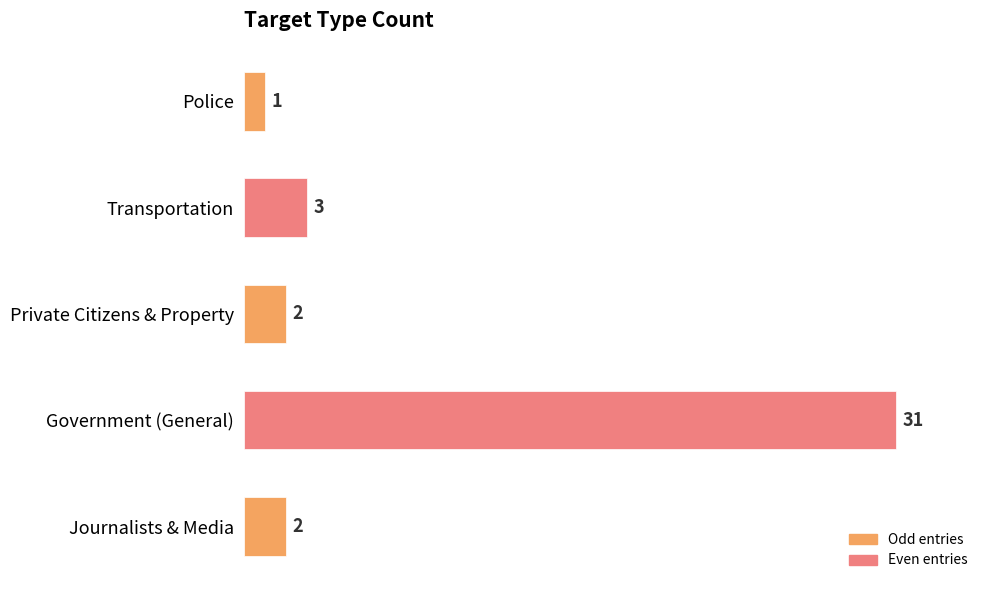

Does the chart contain stacked bars?

No